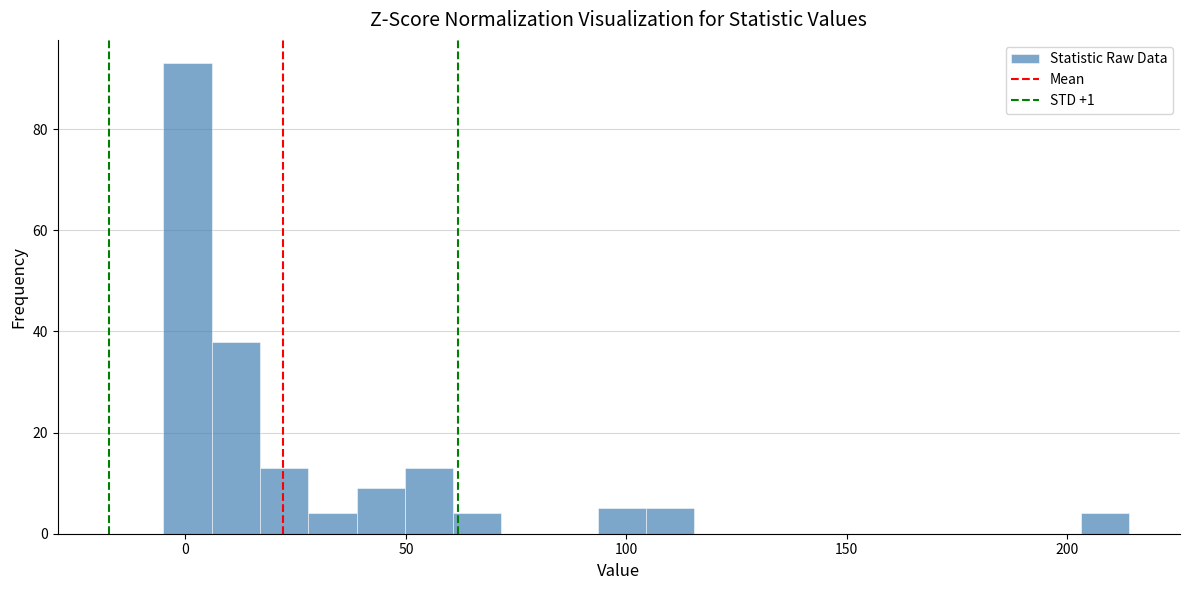

Around what value on the x-axis is the tallest bar? Give the approximate position of its centre, as read against the axis.

0